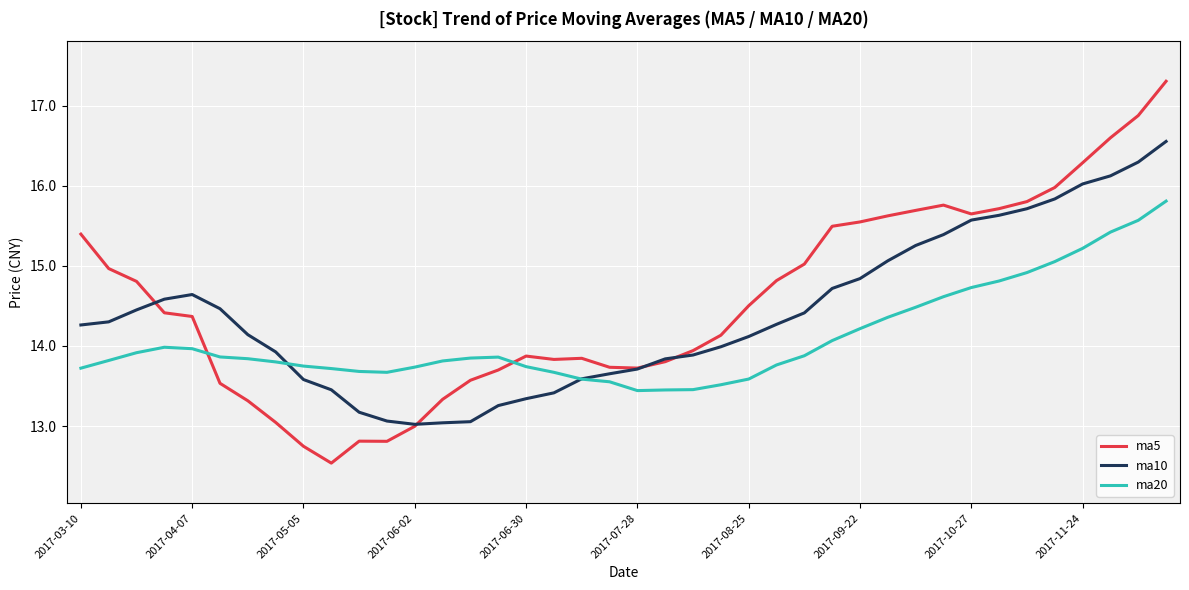

What is the greatest value displayed?

17.3